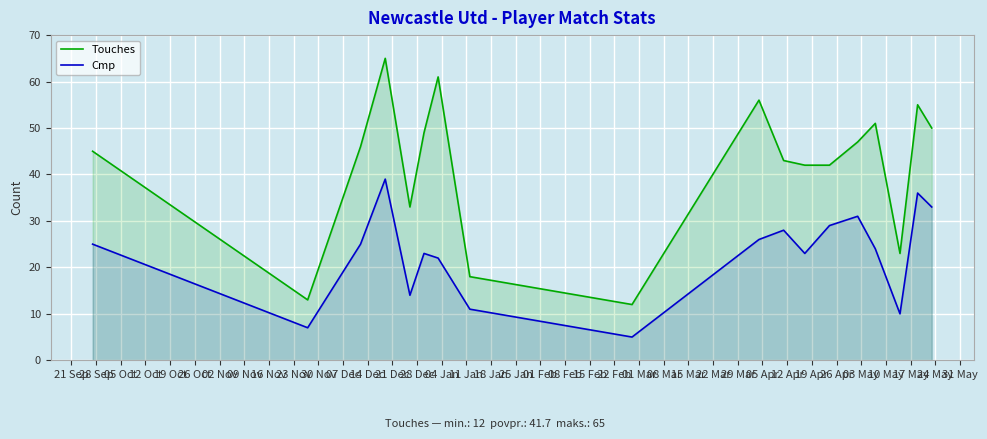

What is the difference between the second highest and minimum values in the Touches series?

49